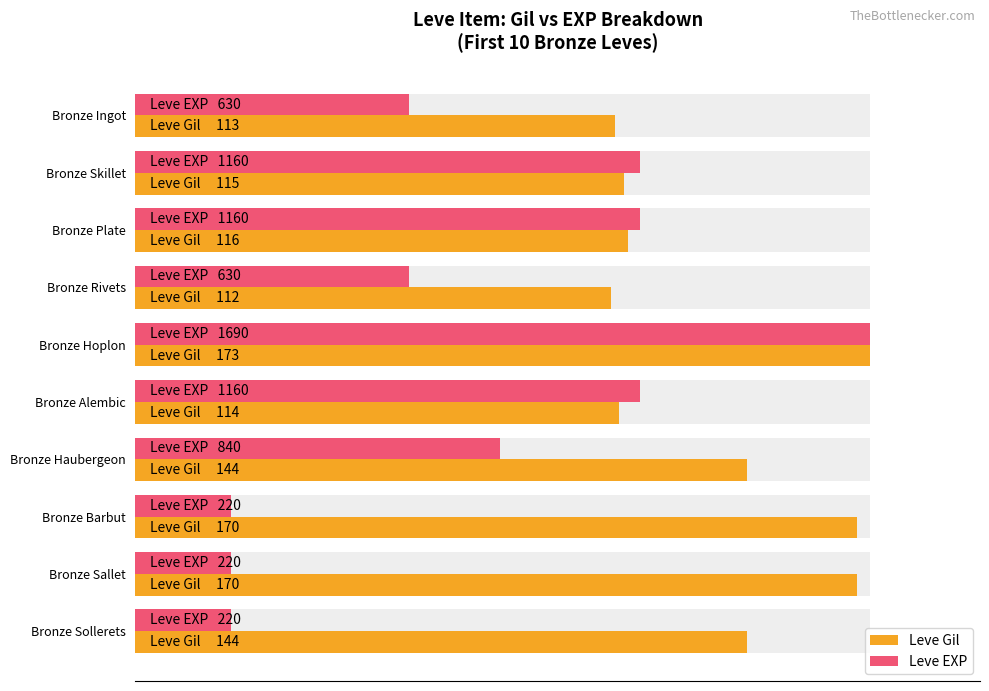

Which series has the widest spread of values?

Leve EXP